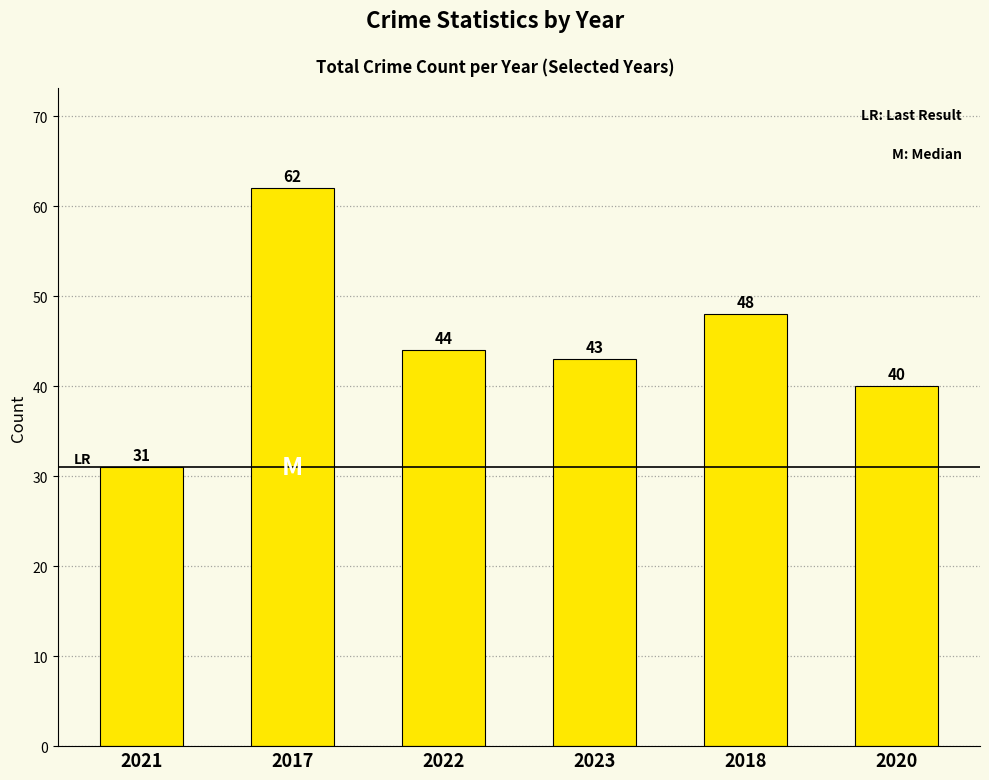

What is the change in value from 2022 to 2020?

-4